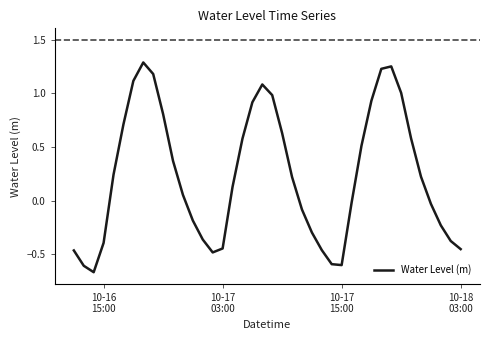

How many lines are shown in the chart?

1